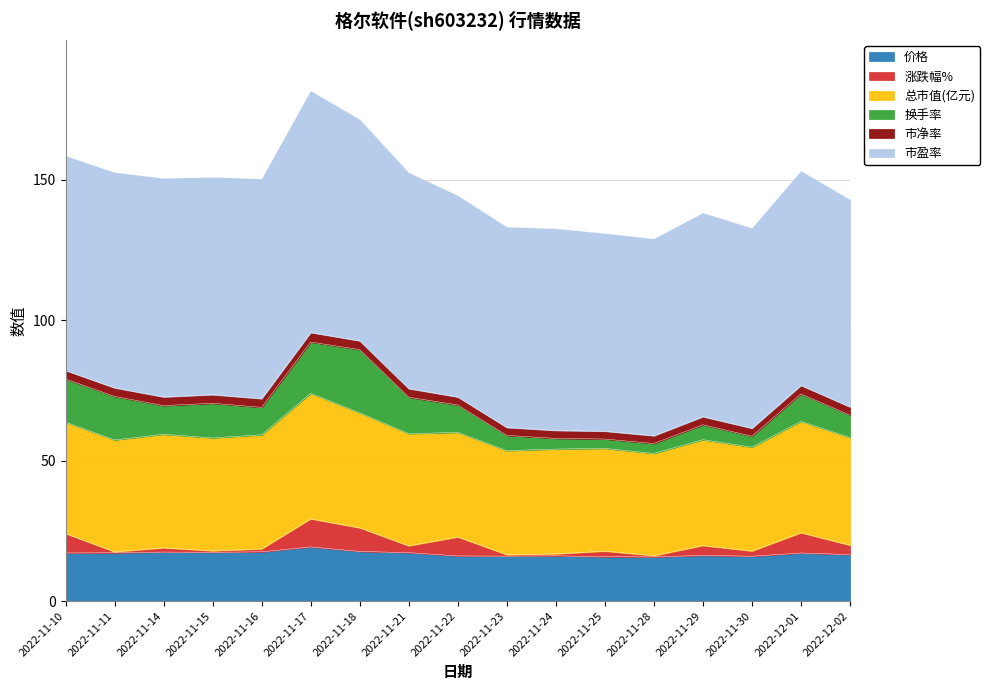

True or false: 换手率 and 总市值(亿元) cross at least once.

False